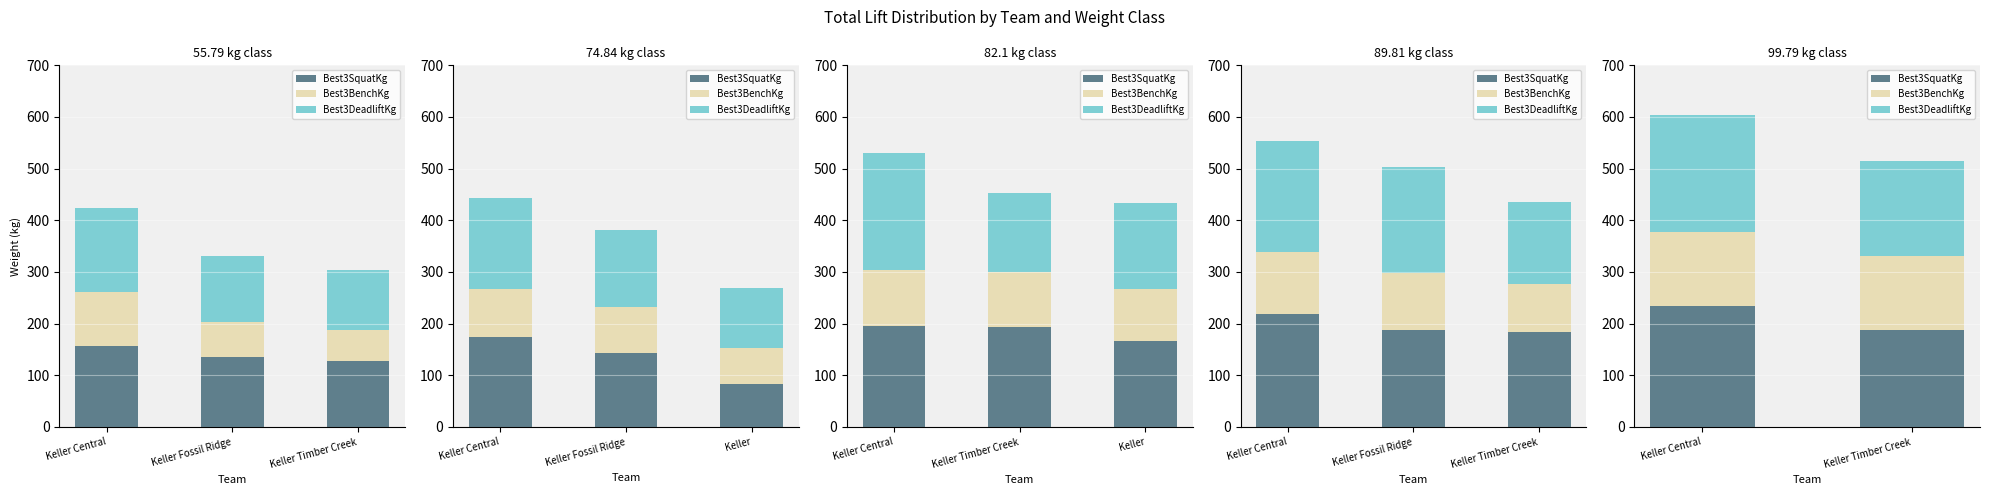

Is it true that Best3DeadliftKg equals 226.8 at Keller Central?

True